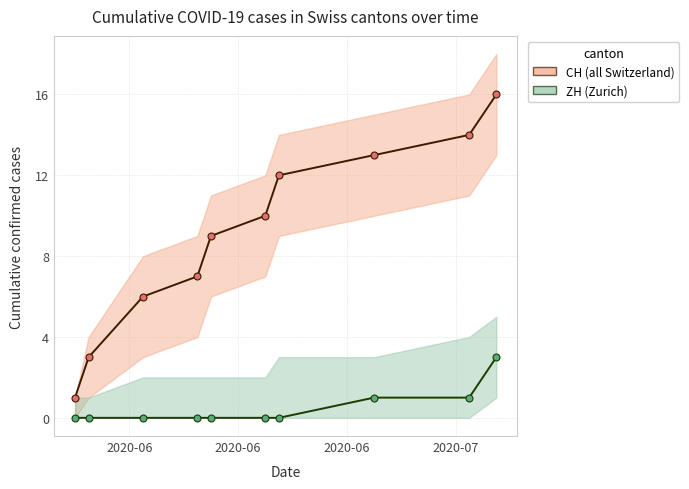

Is the value of CH (all Switzerland) at 2020-07 greater than the value of ZH (Zurich) at 2020-06?

Yes